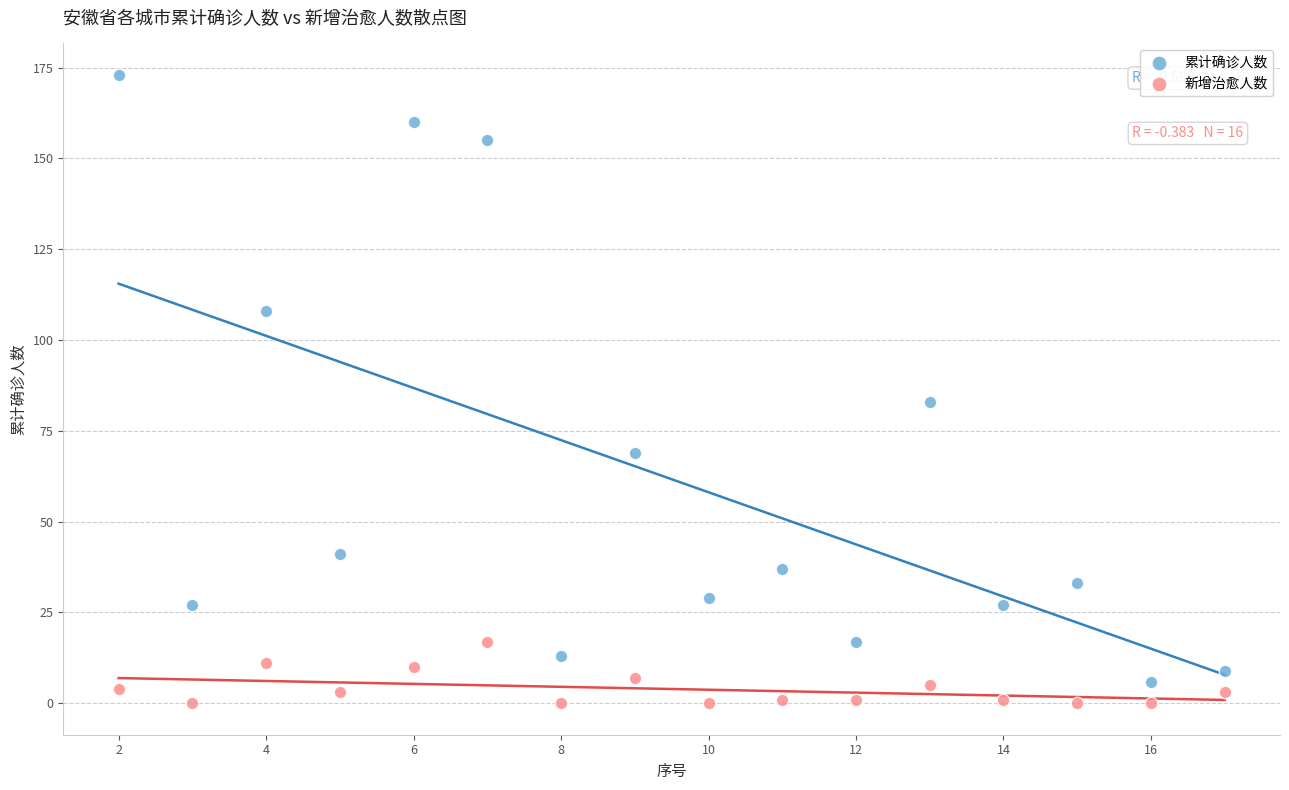

In the 累计确诊人数 series, what Y value is closest to 89?

83